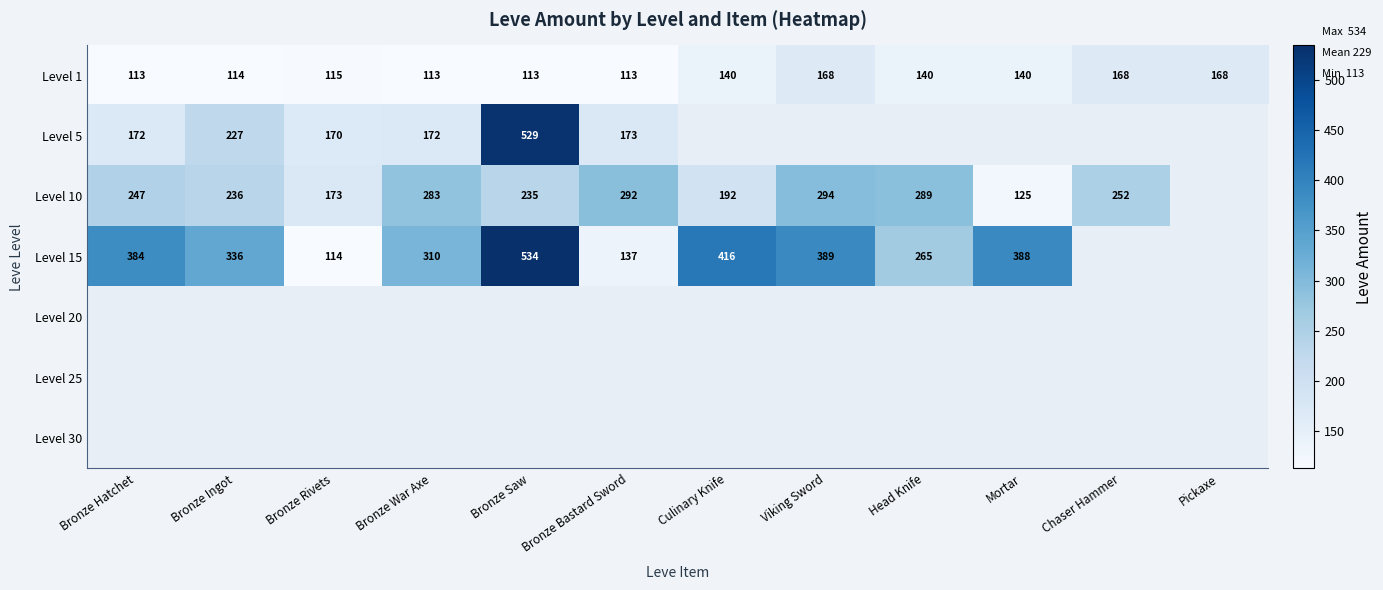

The Level 5 series shows 254 at Bronze Bastard Sword. True or false?

False